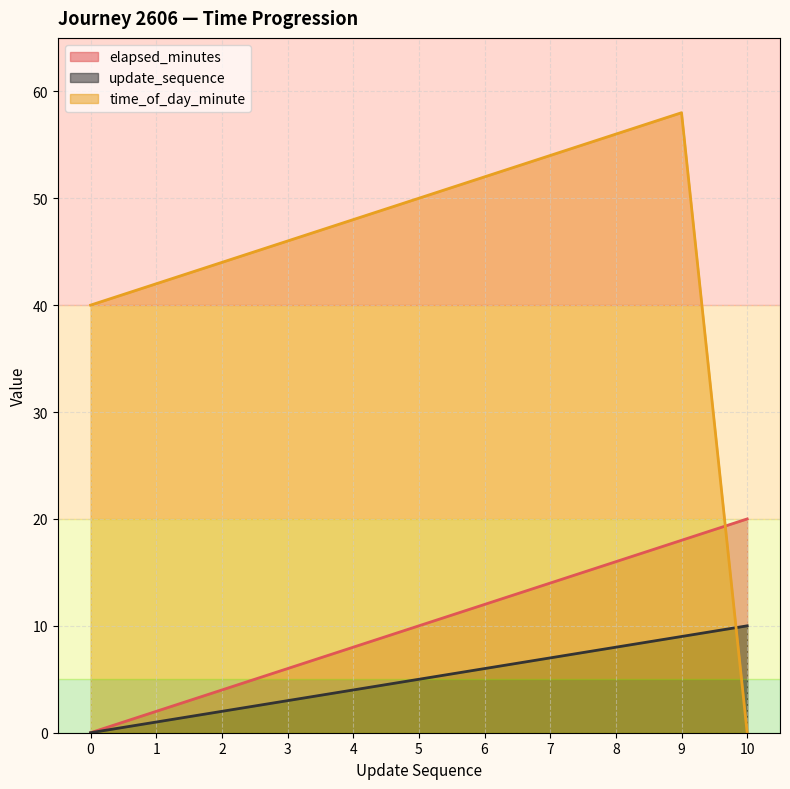

How many positive values does the elapsed_minutes series have?

10